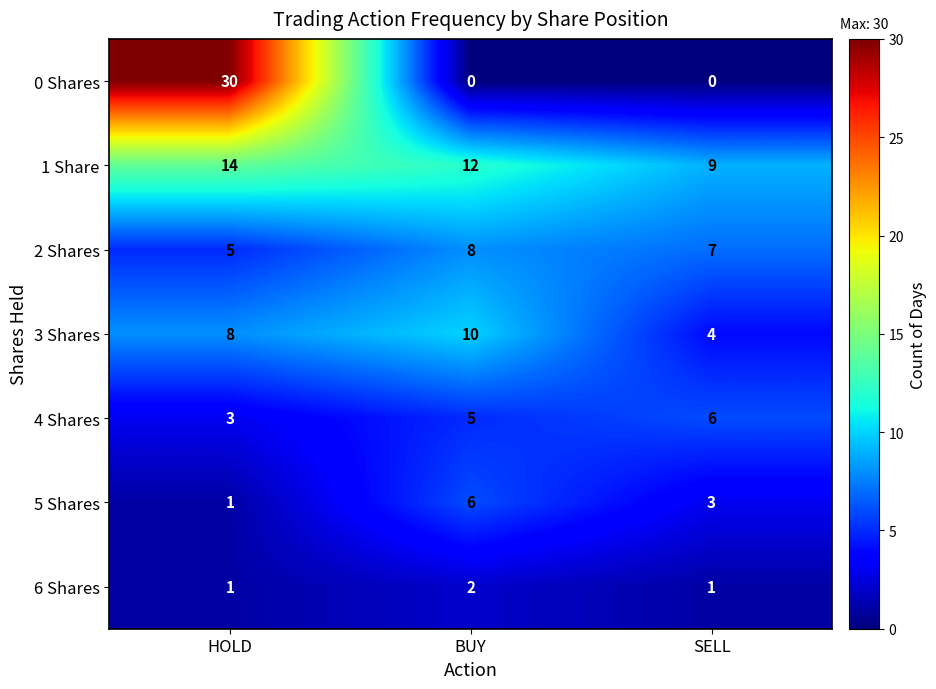

Which label corresponds to the largest value in the chart?

HOLD